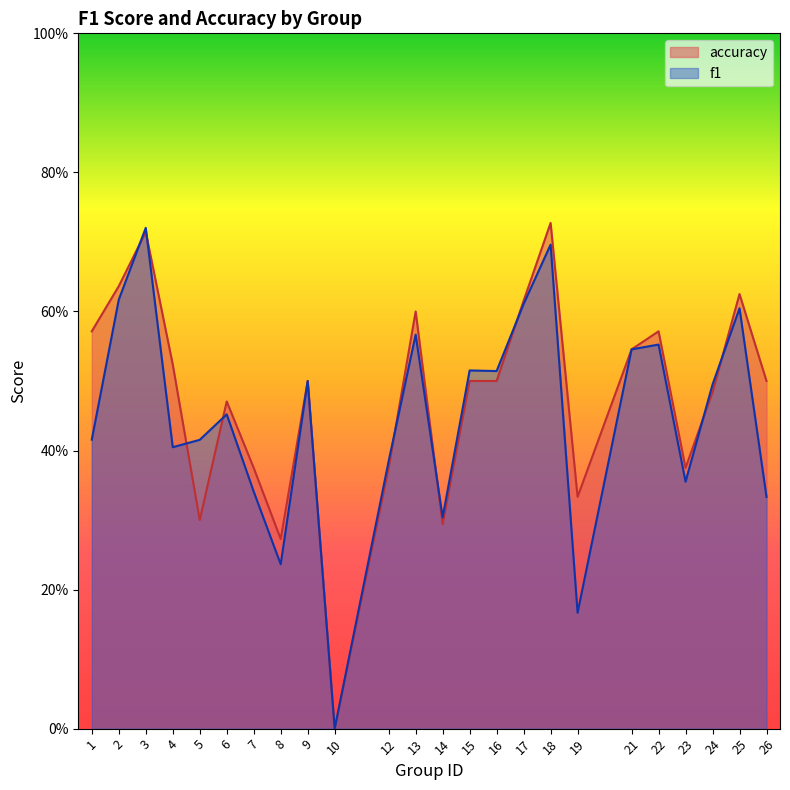

Where is f1 nearest to the value 0?

10